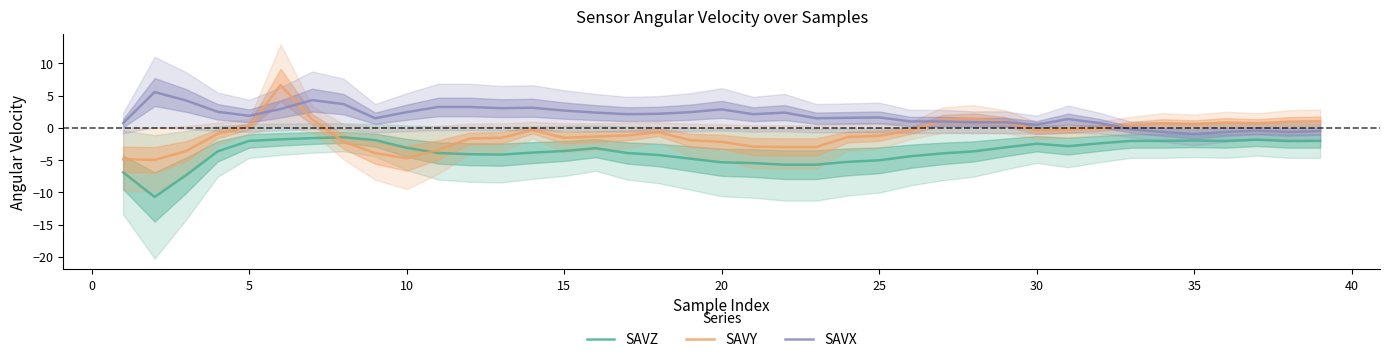

What is the maximum value for SAVZ?

-1.5